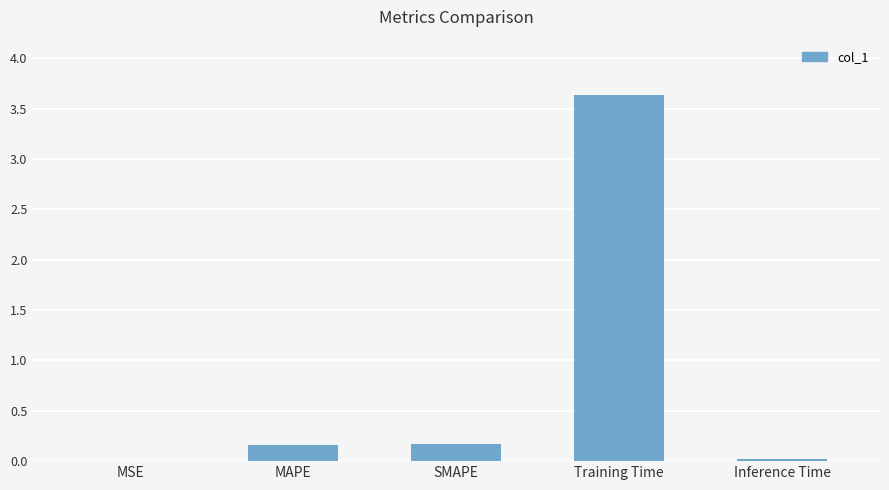

Which has a higher value, Inference Time or Training Time?

Training Time